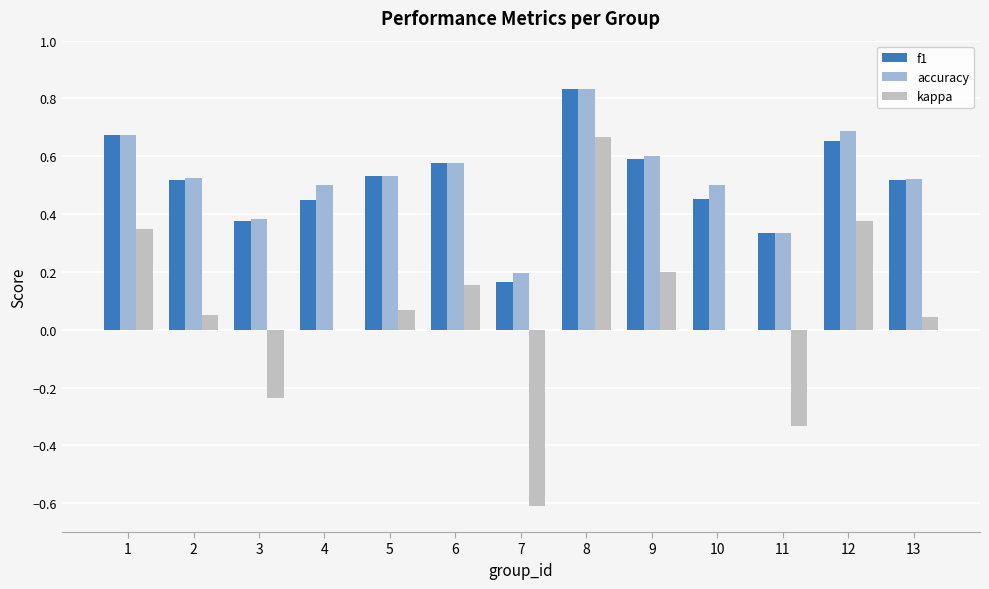

Between 4 and 9, which series saw the biggest shift?

kappa